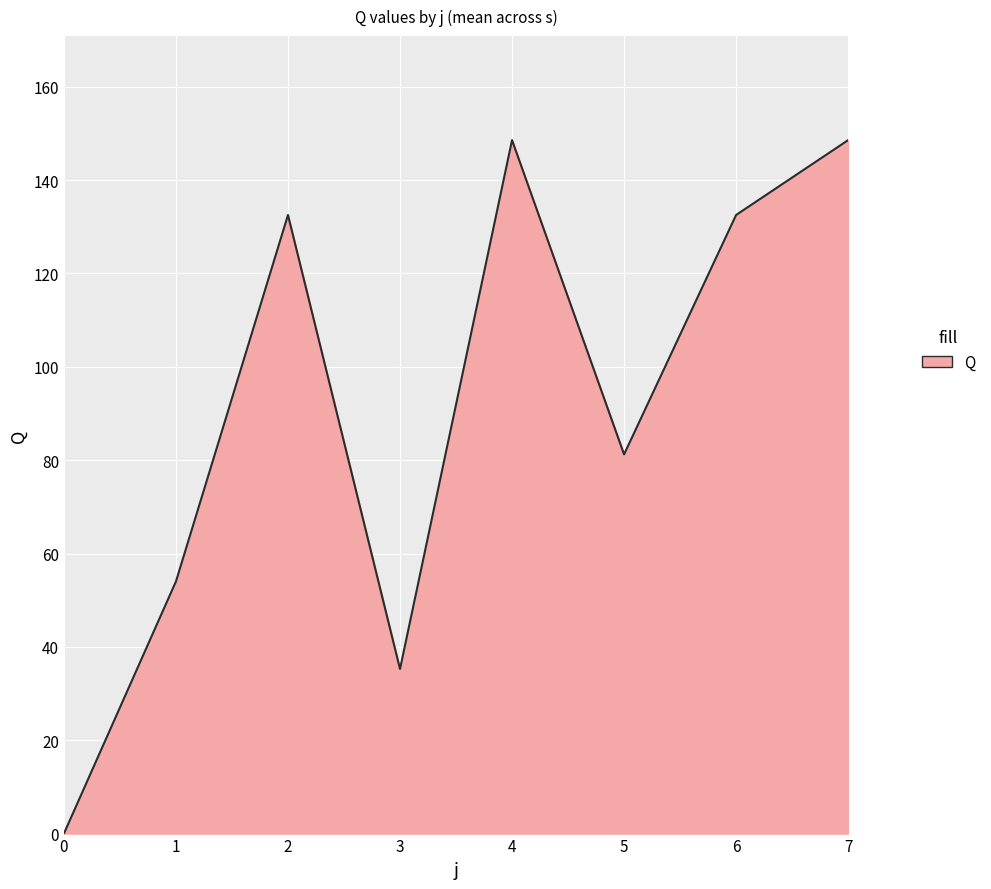

The value at 3 is 35.3. True or false?

True